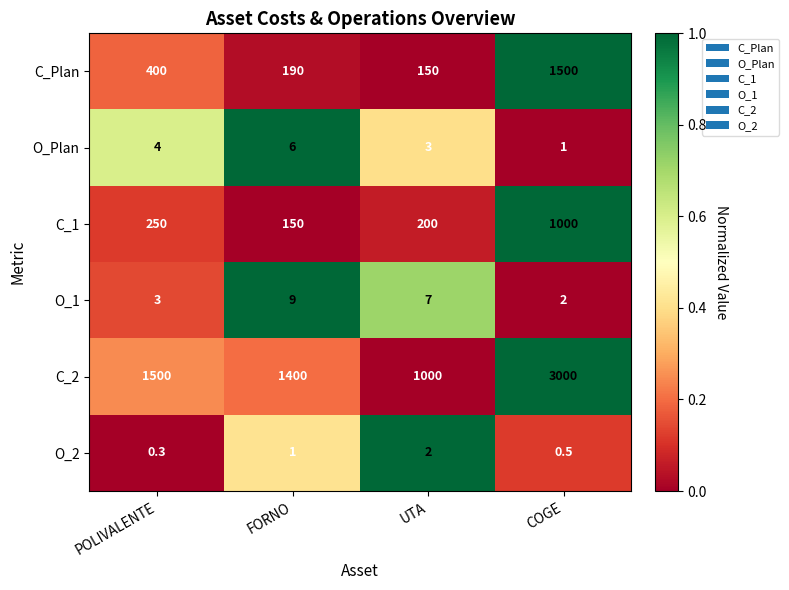

Which label corresponds to the largest value in the chart?

COGE